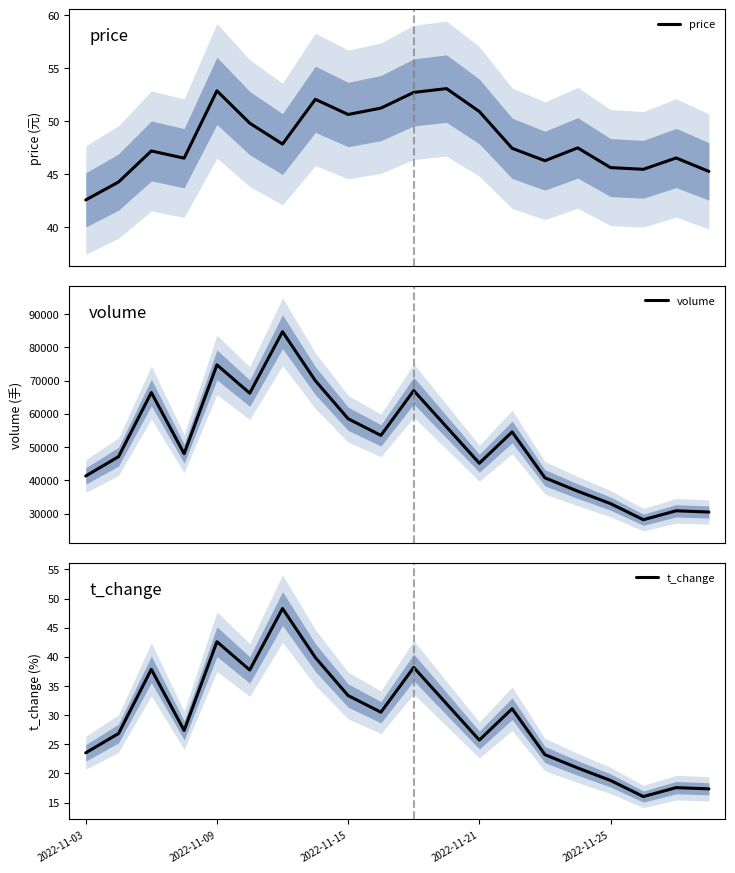

What is the maximum value for t_change?

48.3